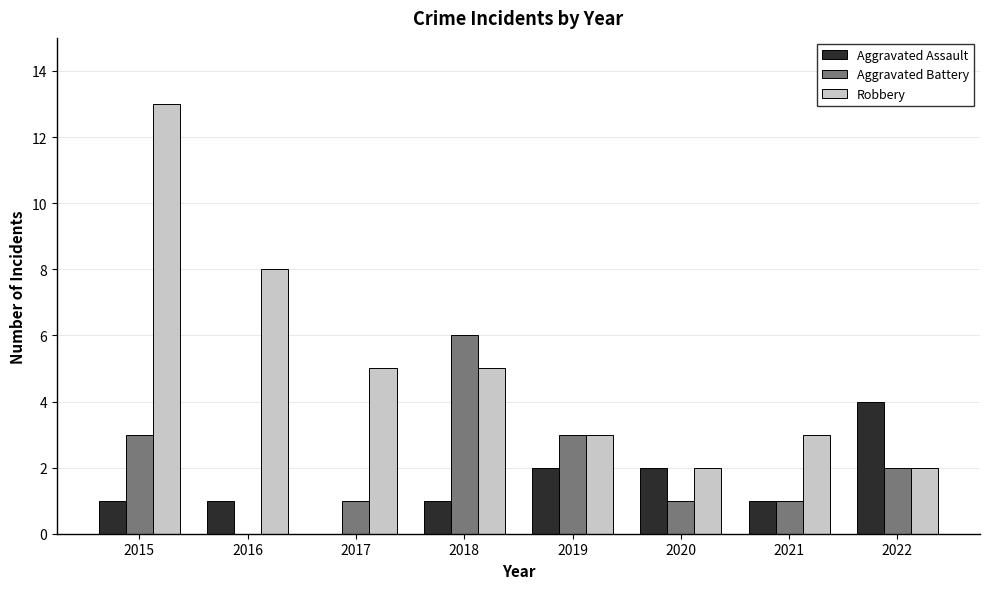

Between 2017 and 2020, which series saw the biggest shift?

Robbery